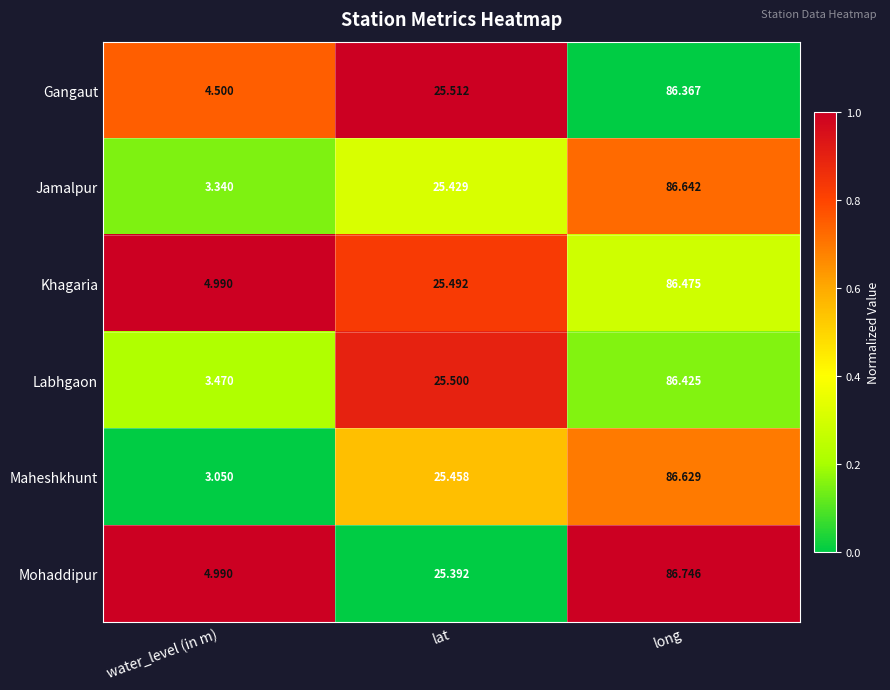

Which series changed the most between water_level (in m) and long?

Maheshkhunt